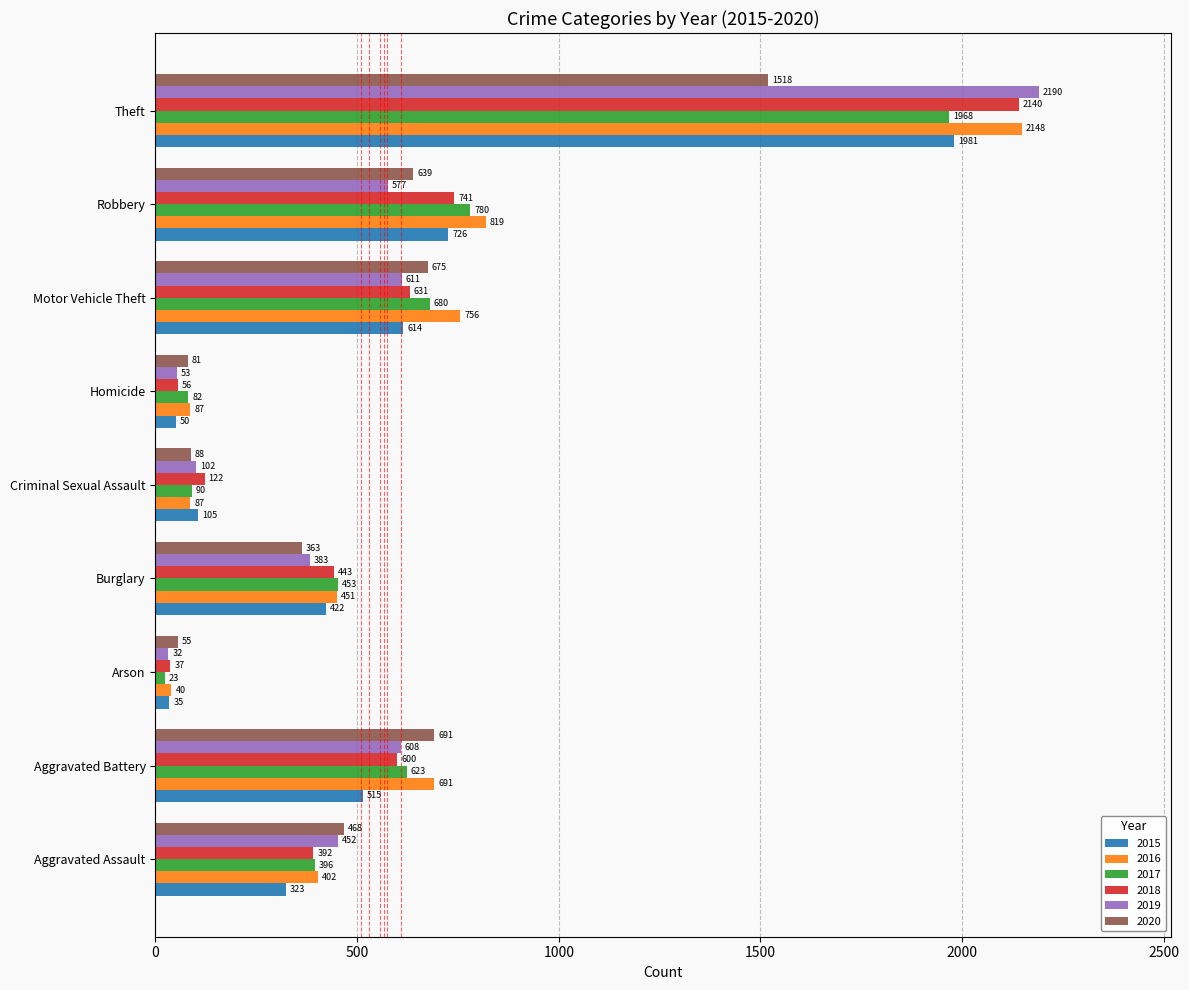

Is it true that 2018 equals 1274 at Theft?

False